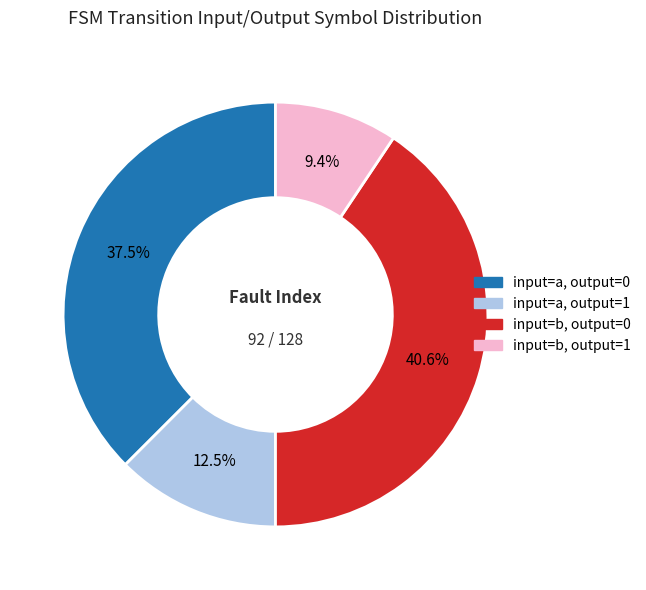

Is there a majority slice in this chart?

No